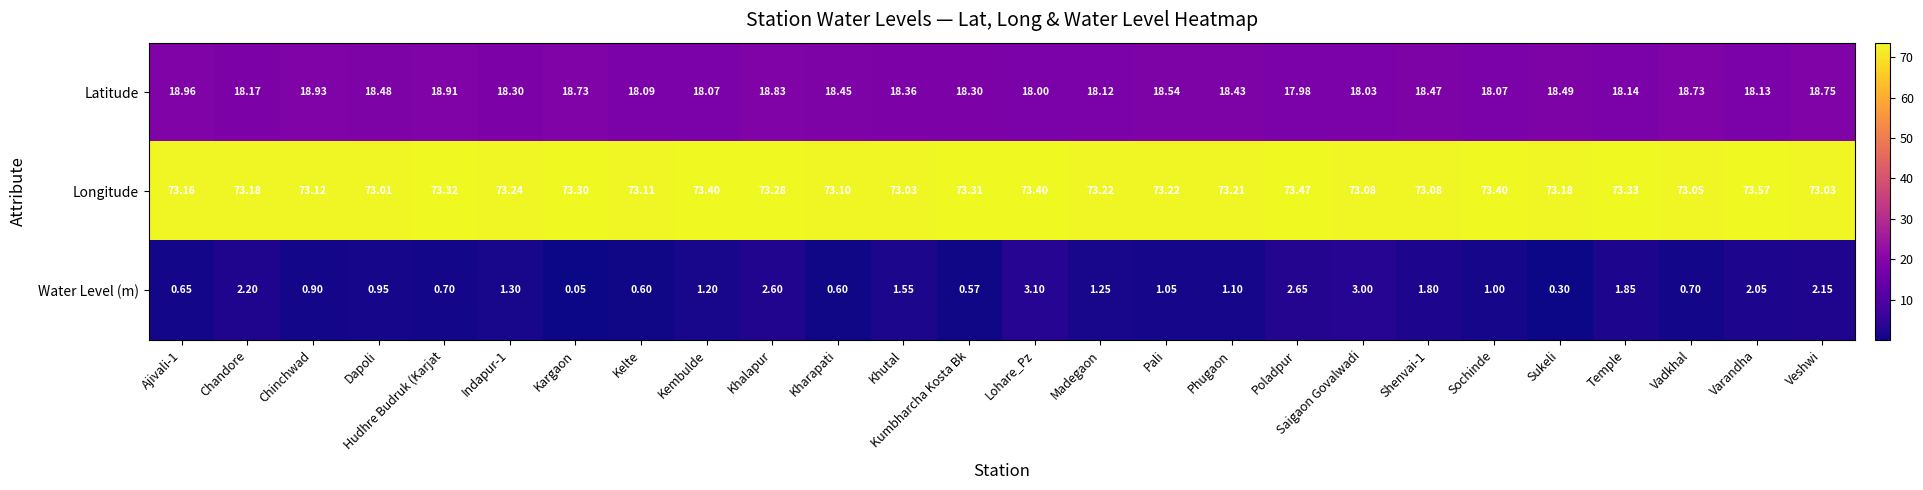

Which series has the widest spread of values?

Water Level (m)